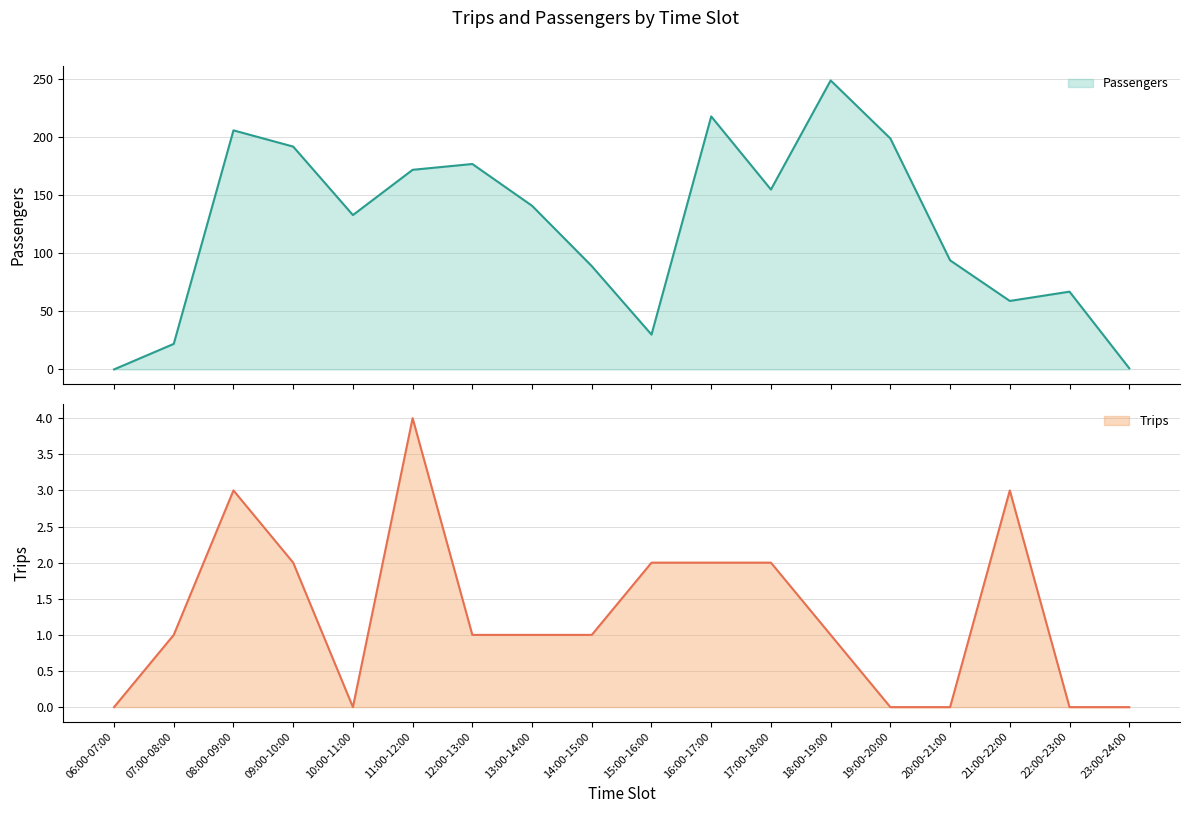

How many interior local valleys does the Passengers series have?

4